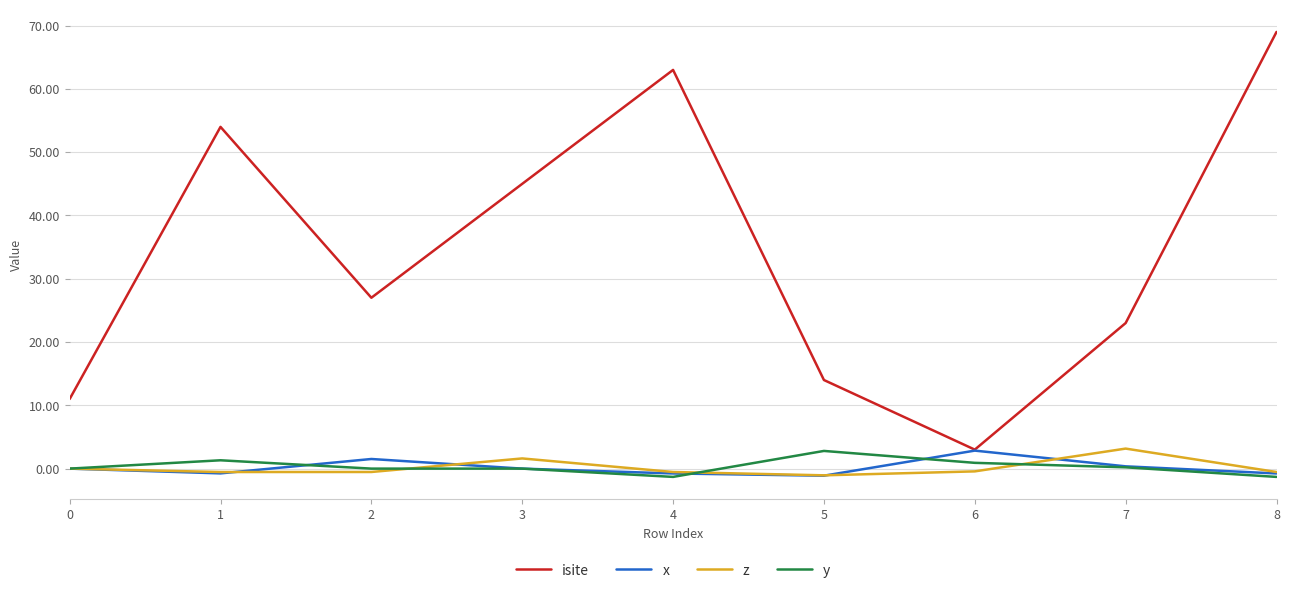

Is it true that x equals 0.4 at 7?

True